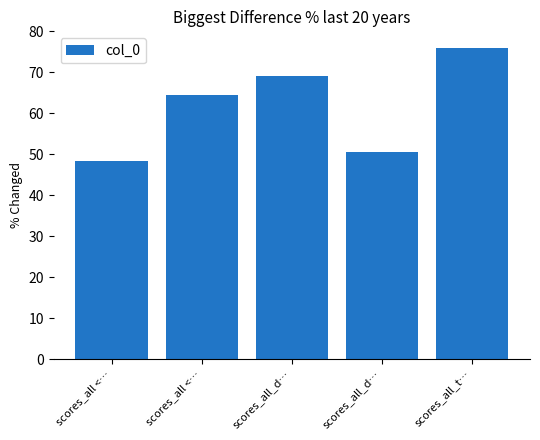

How many distinct data groups are displayed?

1